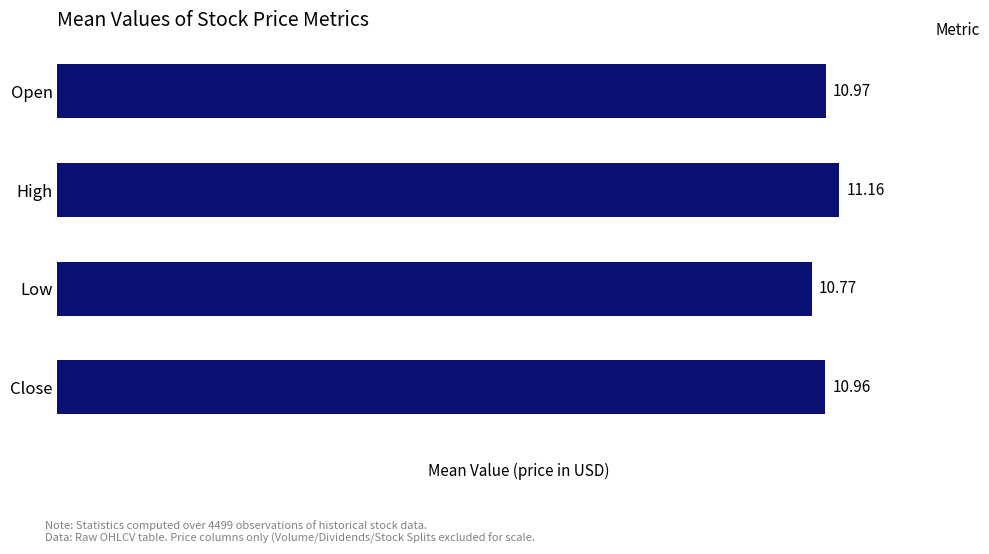

What is the sum of all values?

43.9